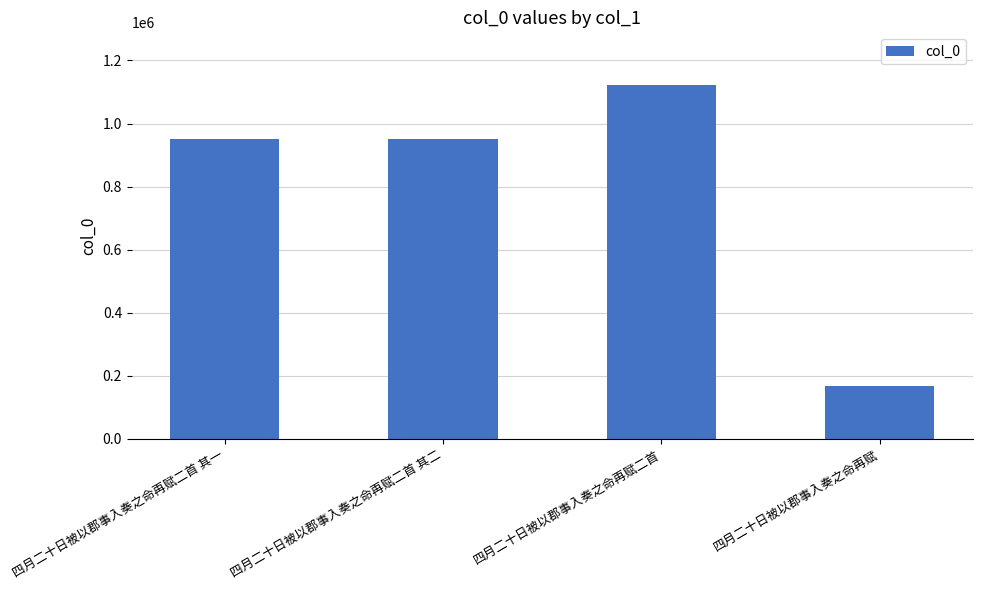

What value does the data have at 四月二十日被以郡事入奏之命再赋二首, to the nearest 10?

1121060